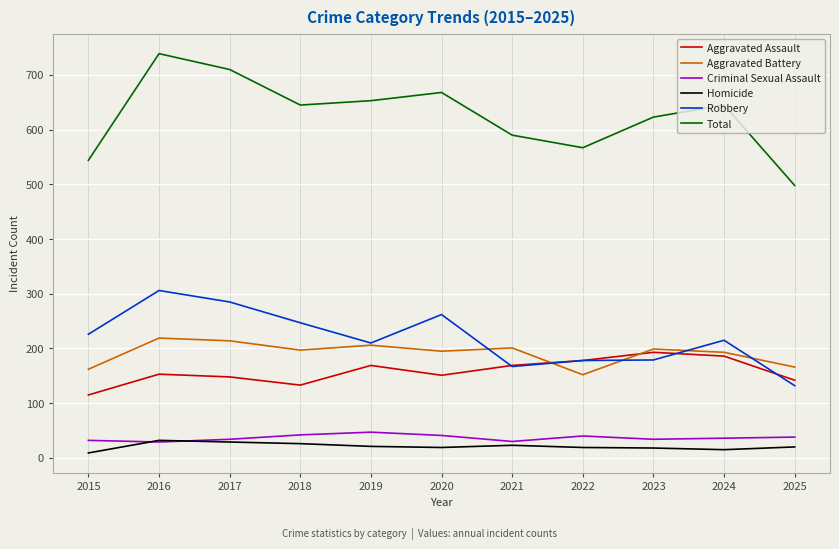

Which series changed the most between 2015 and 2025?

Robbery